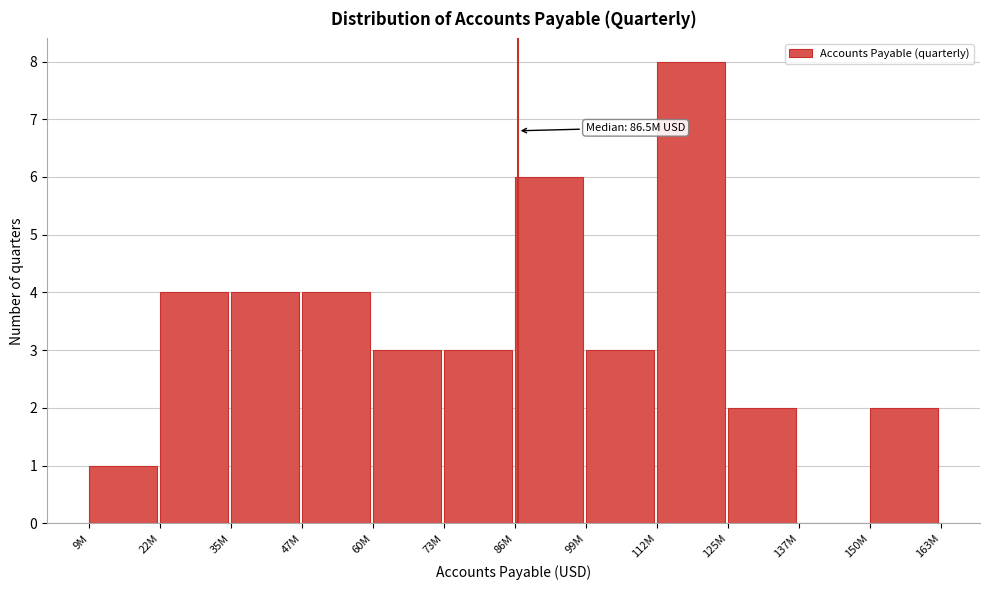

Reading left to right, list all the values displayed in this chart.

9M=1	22M=4	35M=4	47M=4	60M=3	73M=3	86M=6	99M=3	112M=8	125M=2	137M=0	150M=2